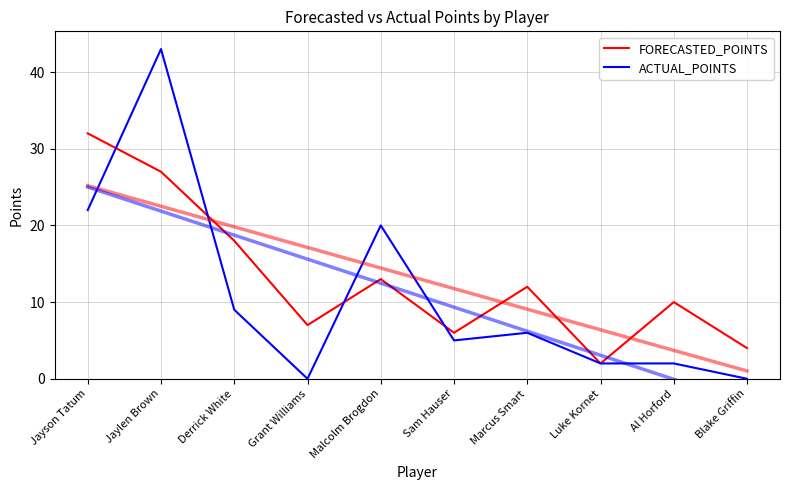

What is the sum of all ACTUAL_POINTS values?

109